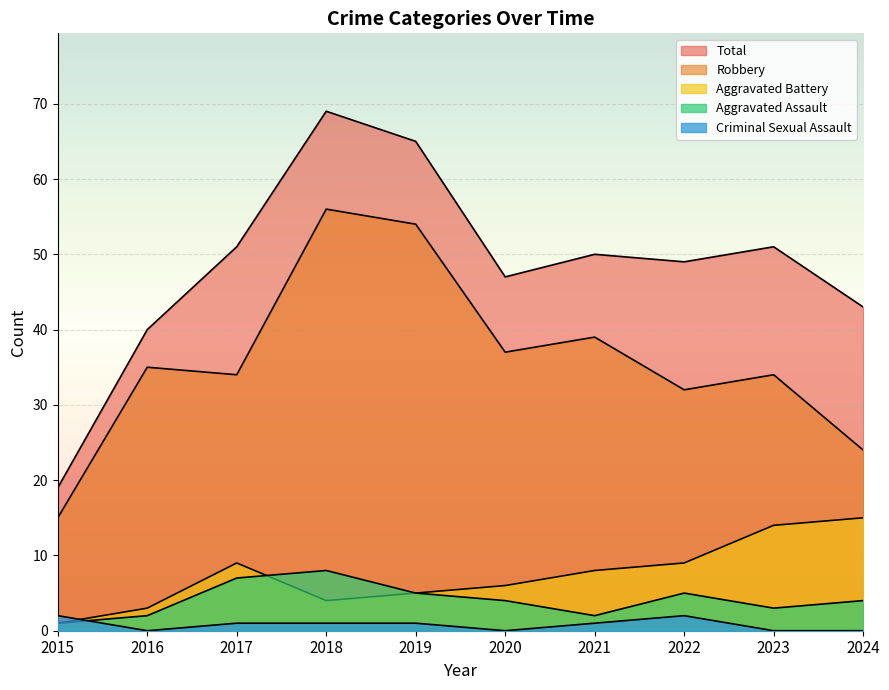

What is the difference between the second highest and second lowest values in the Criminal Sexual Assault series?

2